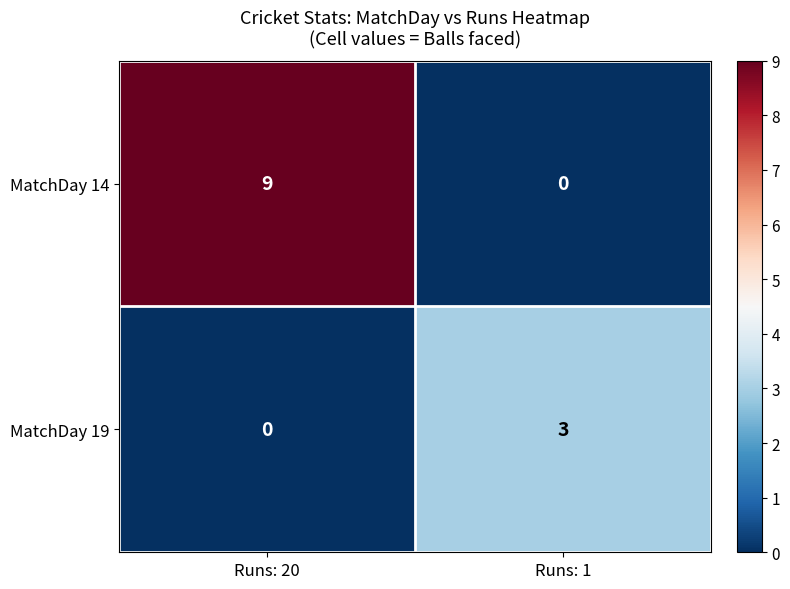

What is the sum of all MatchDay 19 values?

3